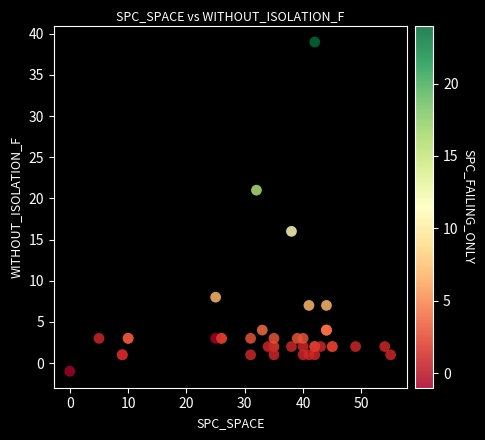

What Y value in the scatter plot is closest to 19?

21